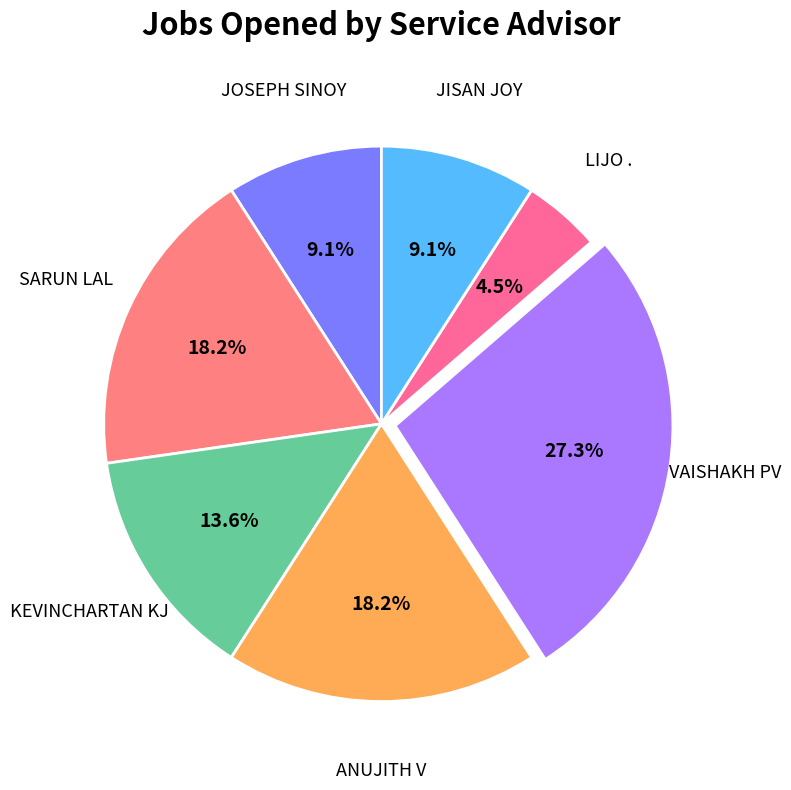

How many slices are in this pie chart?

7